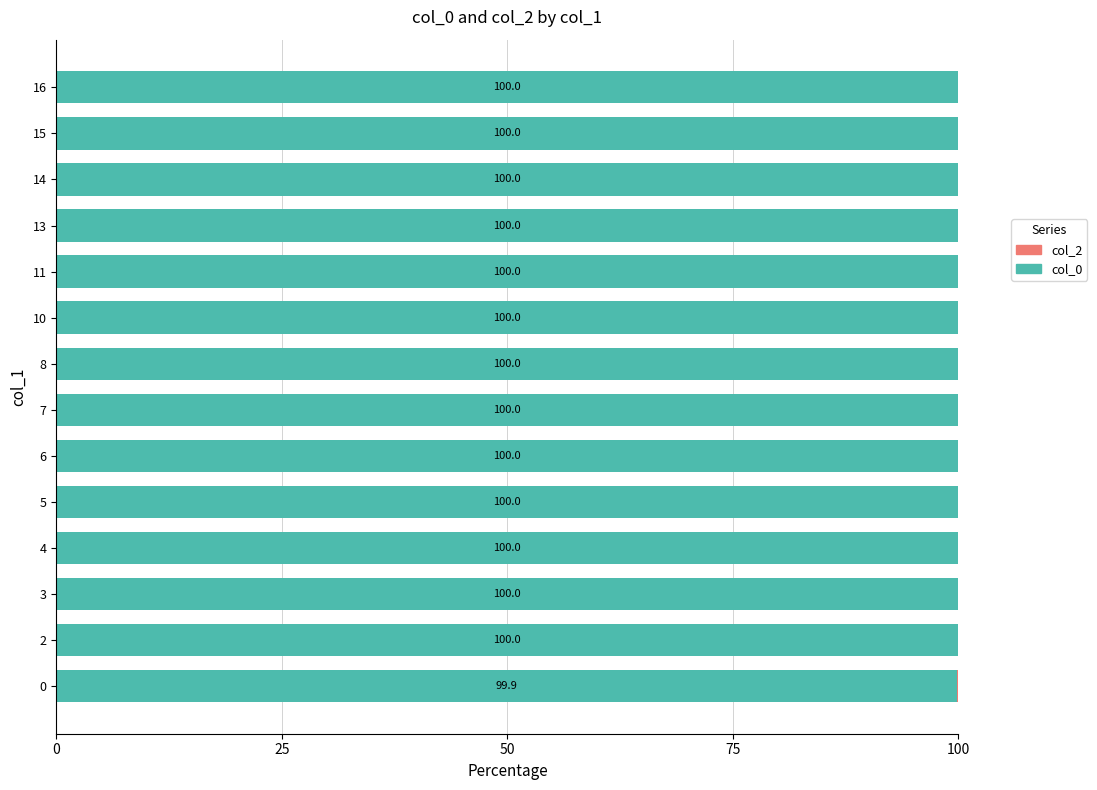

What value does the col_0 series have at 15?

100.0